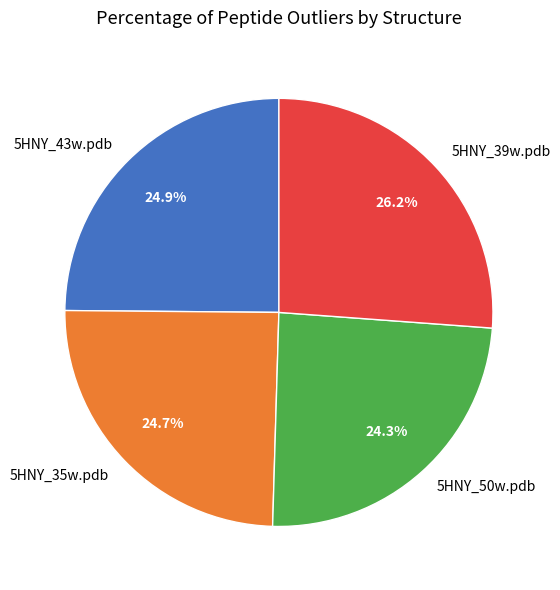

Which category has the biggest portion of the pie?

5HNY_39w.pdb